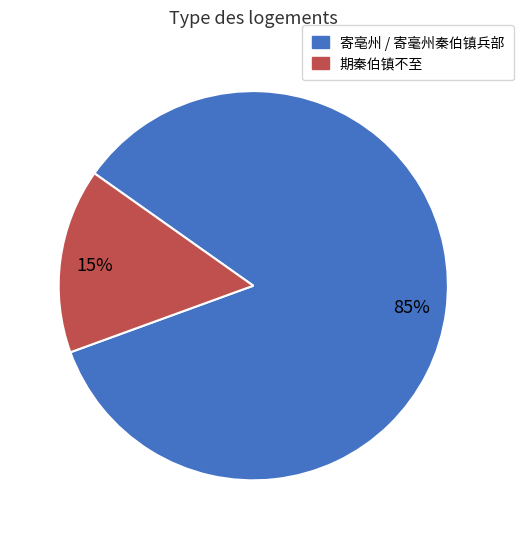

Is there any slice that represents more than half of the pie?

Yes